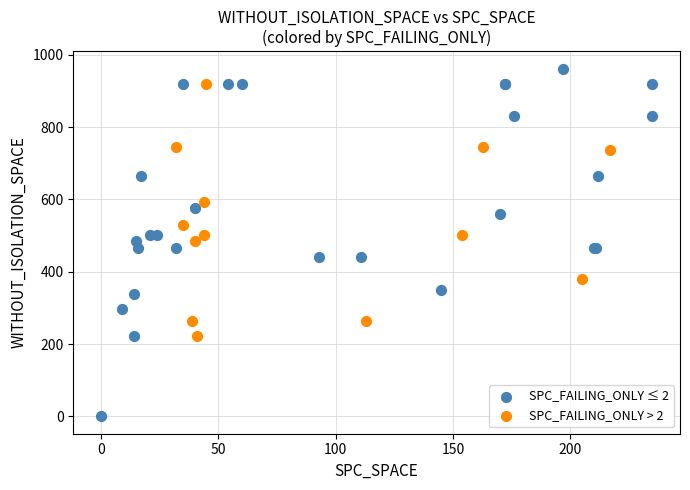

Which series has the largest Y range (max minus min)?

SPC_FAILING_ONLY ≤ 2